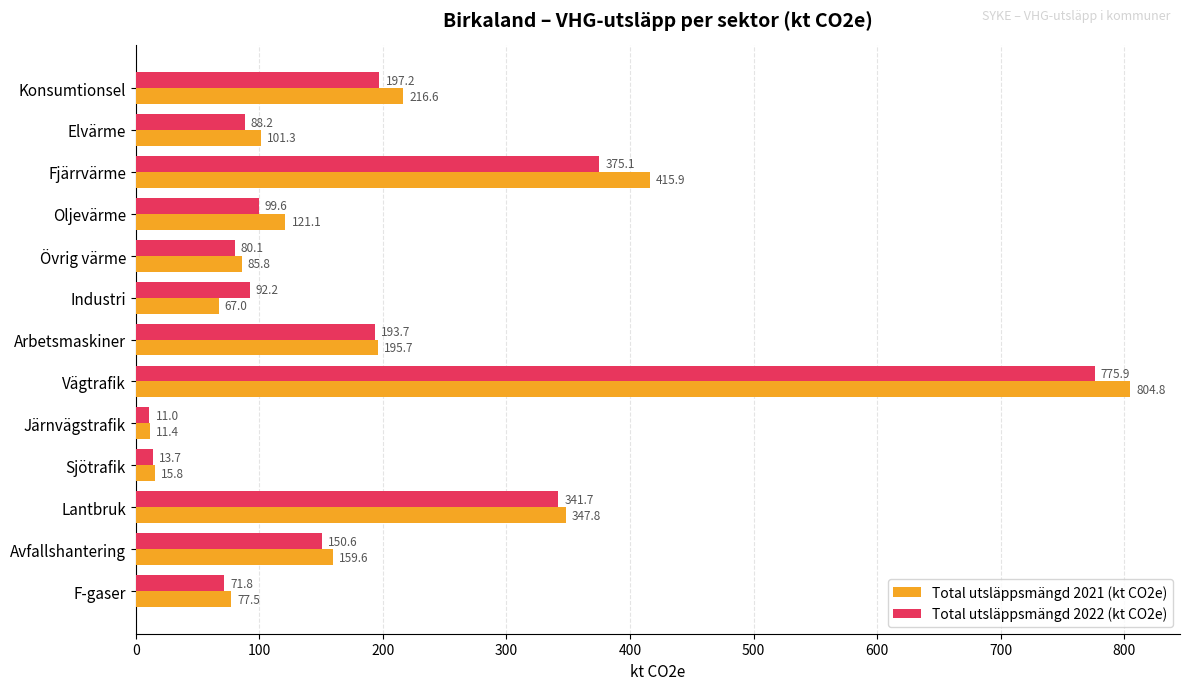

What is the average value of the Total utsläppsmängd 2022 (kt CO2e) series?

191.6